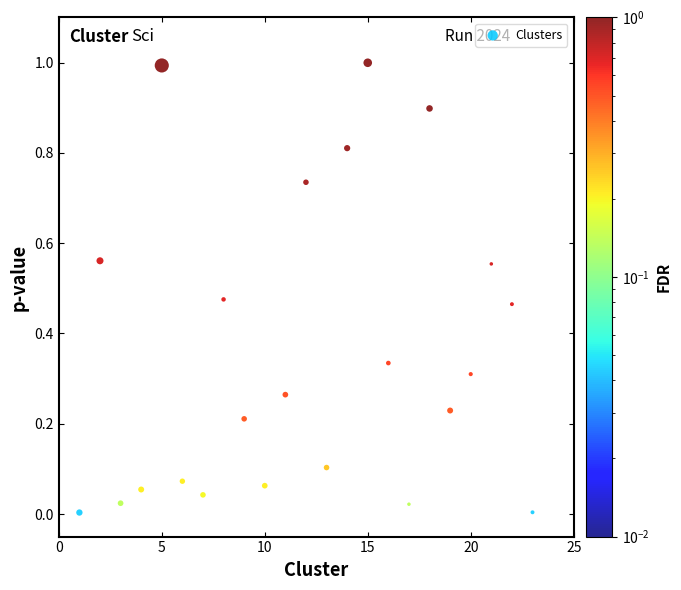

What is the range of Y values (max minus min)?

1.0